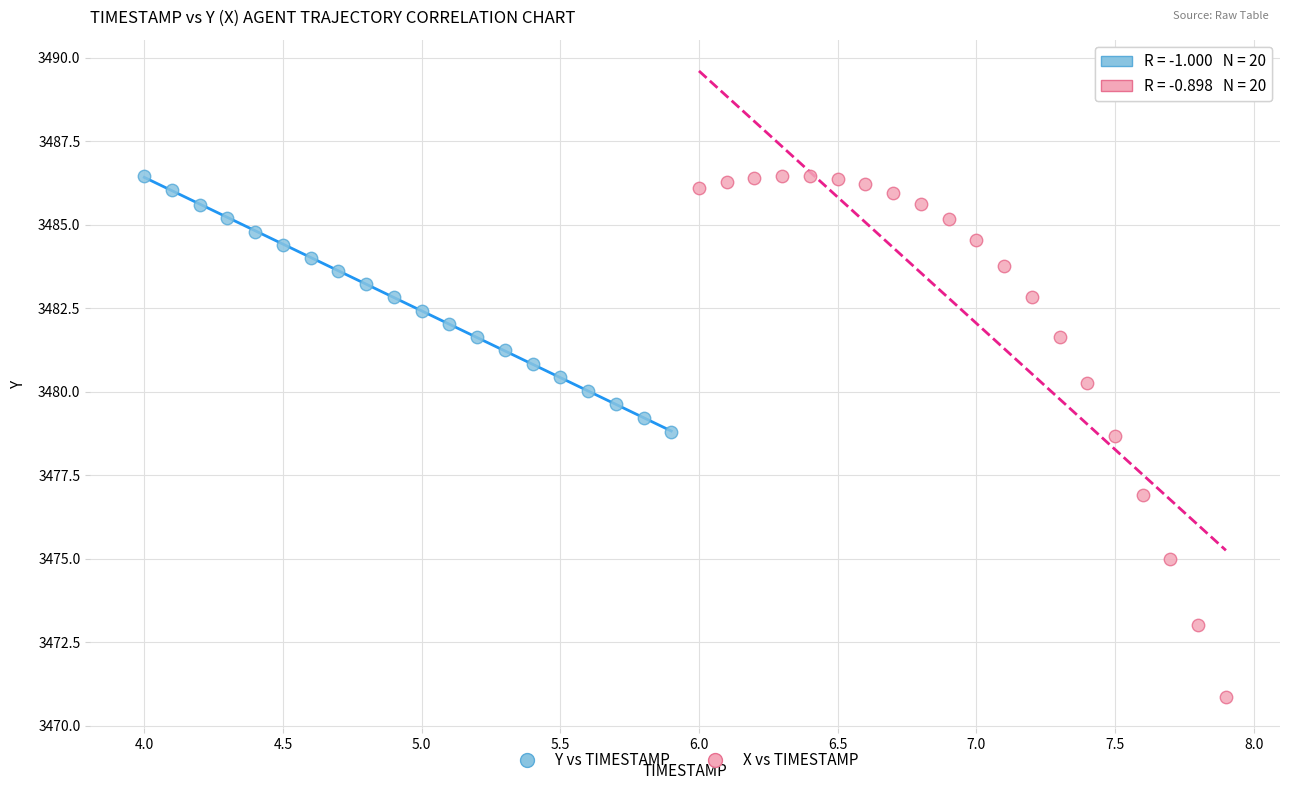

Which series contains the lowest Y value?

X vs TIMESTAMP